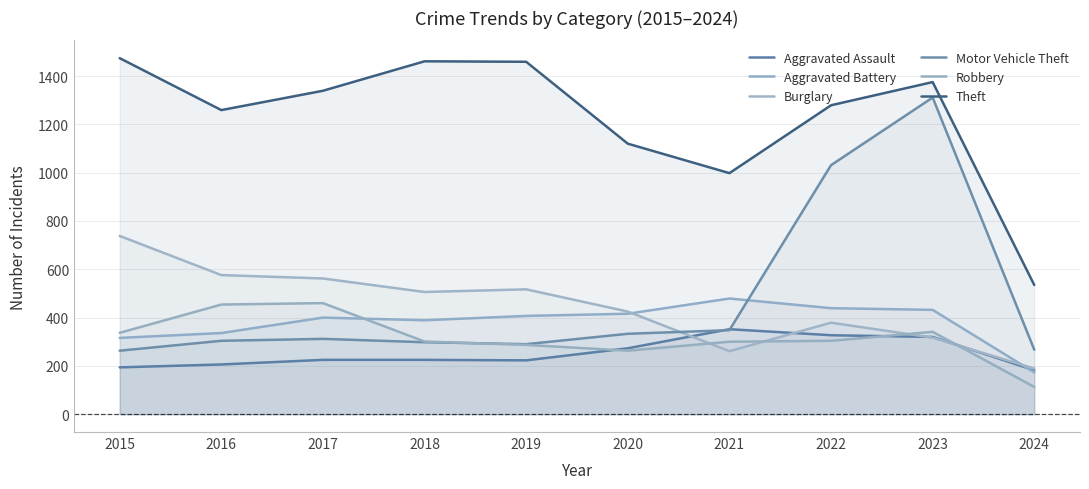

What is the approximate value of Motor Vehicle Theft at 2018?

298